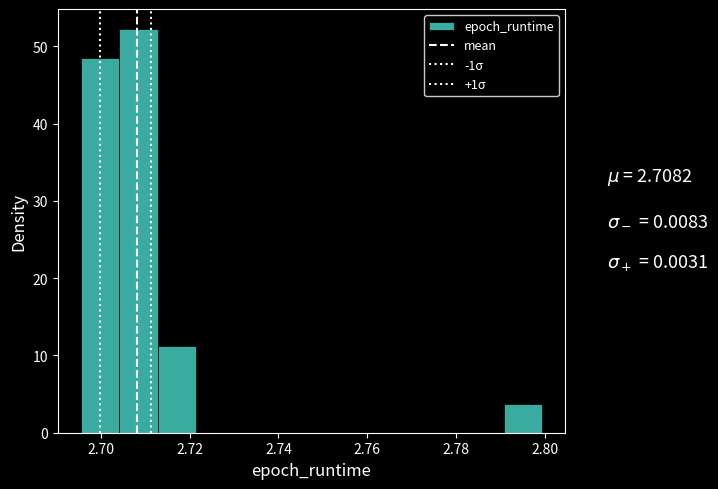

Reading left to right, list every bar in this chart as the range it spans on the x-axis followed by its height. Neither the bar edges nor the heights are printed on the chart, so give them approximately, as read against the axes.

2.696 to 2.704: 48
2.704 to 2.712: 52
2.712 to 2.722: 11
2.722 to 2.730: 0
2.730 to 2.738: 0
2.738 to 2.748: 0
2.748 to 2.756: 0
2.756 to 2.764: 0
2.764 to 2.774: 0
2.774 to 2.782: 0
2.782 to 2.790: 0
2.790 to 2.800: 4